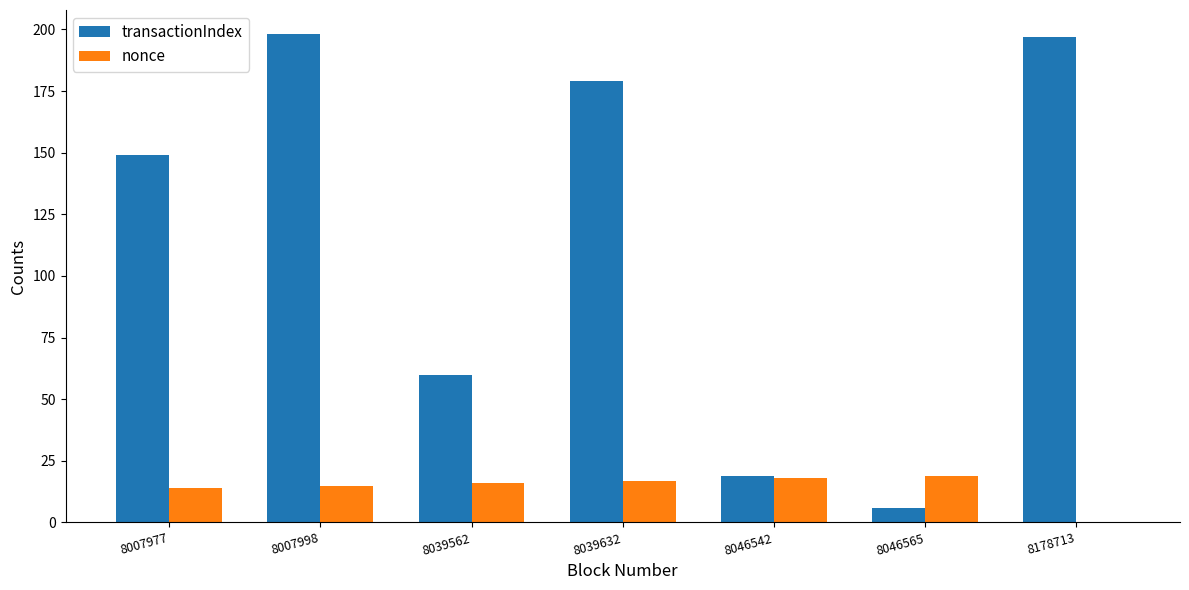

What is the total value across all series at 8039562?

76